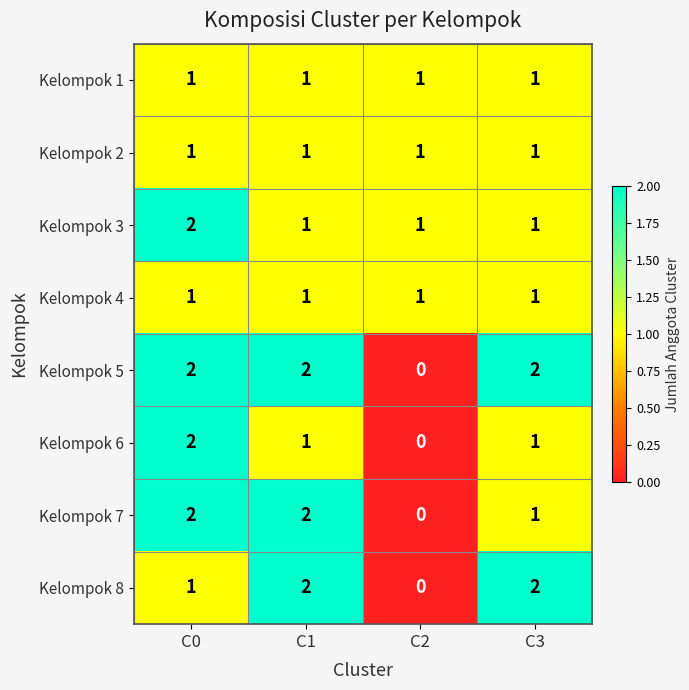

Count the Kelompok 3 values in the range 1 to 2.

4